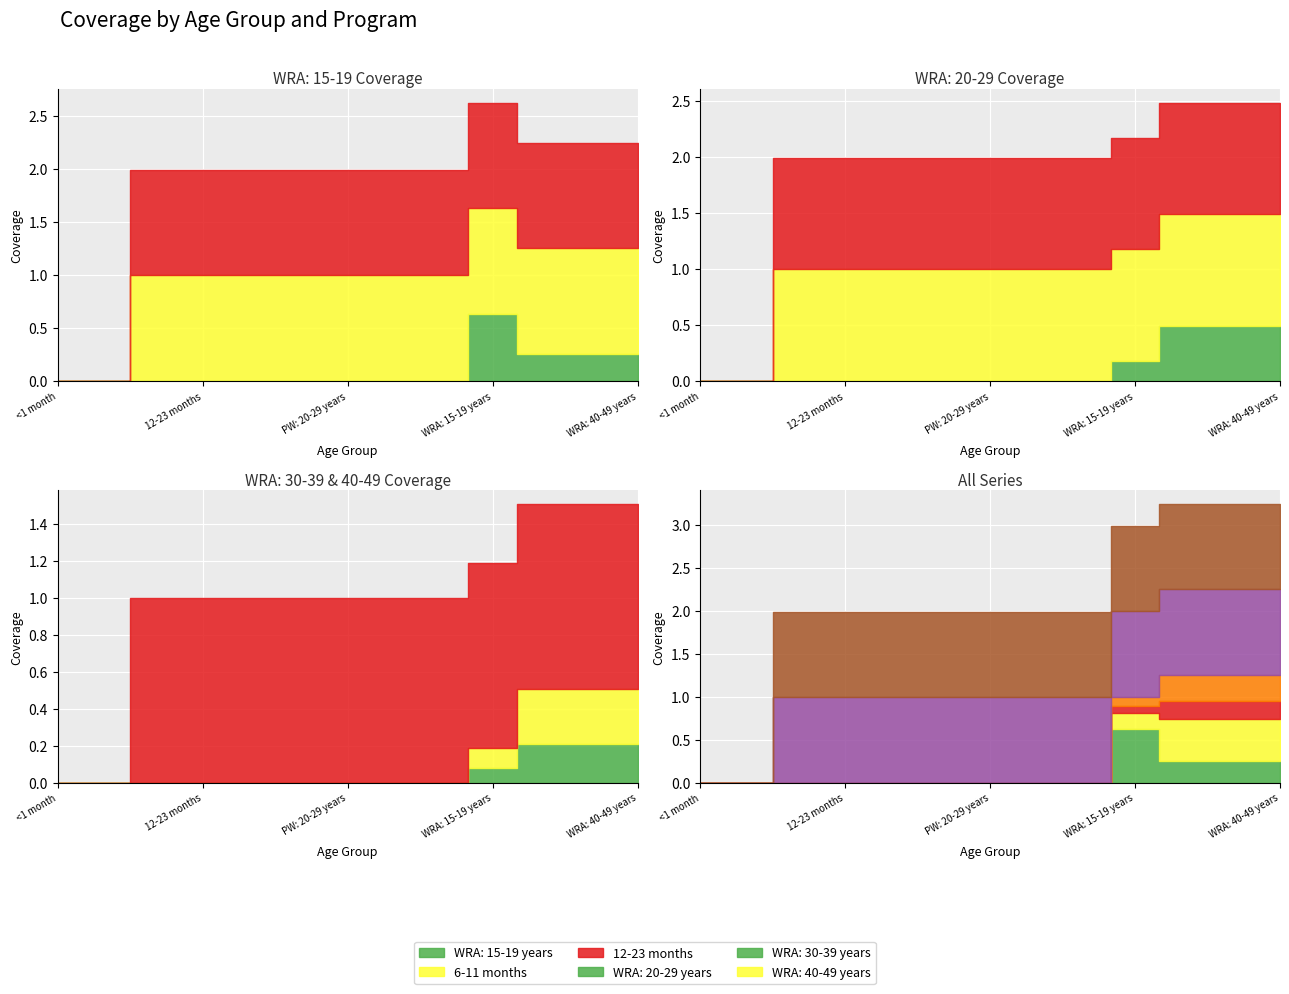

True or false: WRA: 40-49 years and 6-11 months intersect in this chart.

False